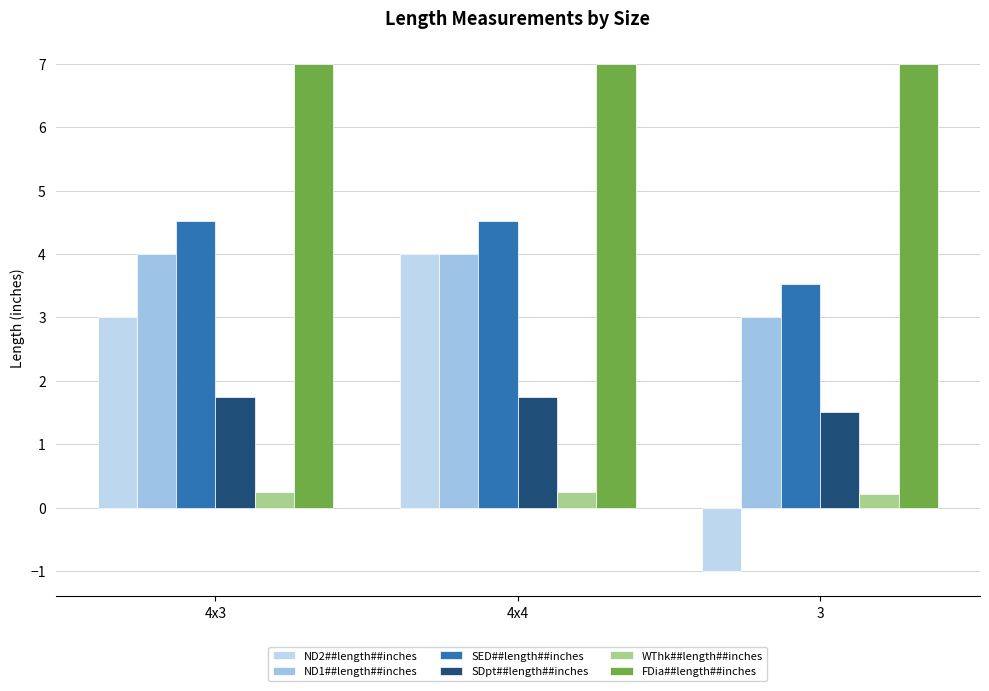

How many categories are shown in the chart?

3